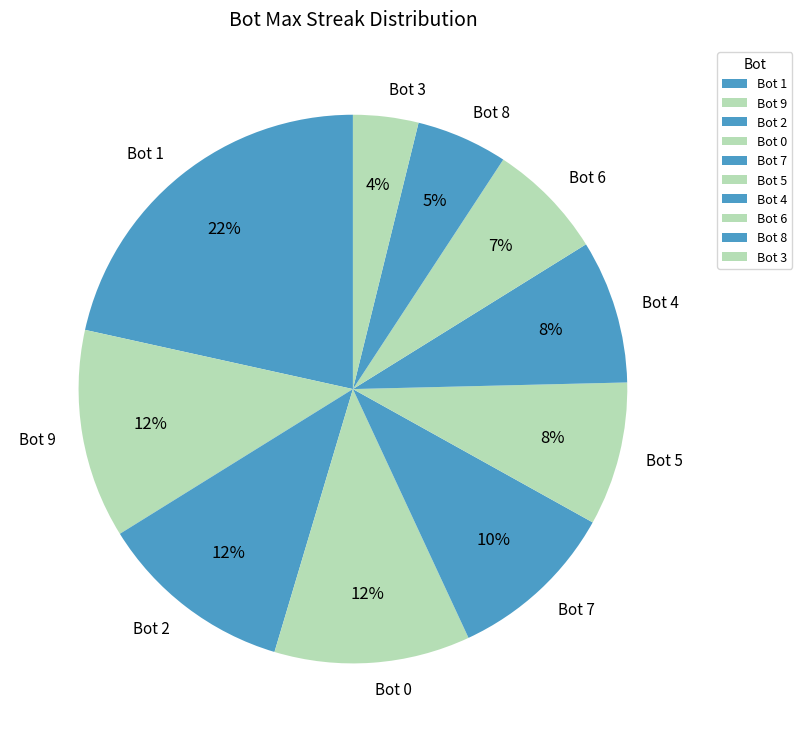

Which slice is the largest?

Bot 1